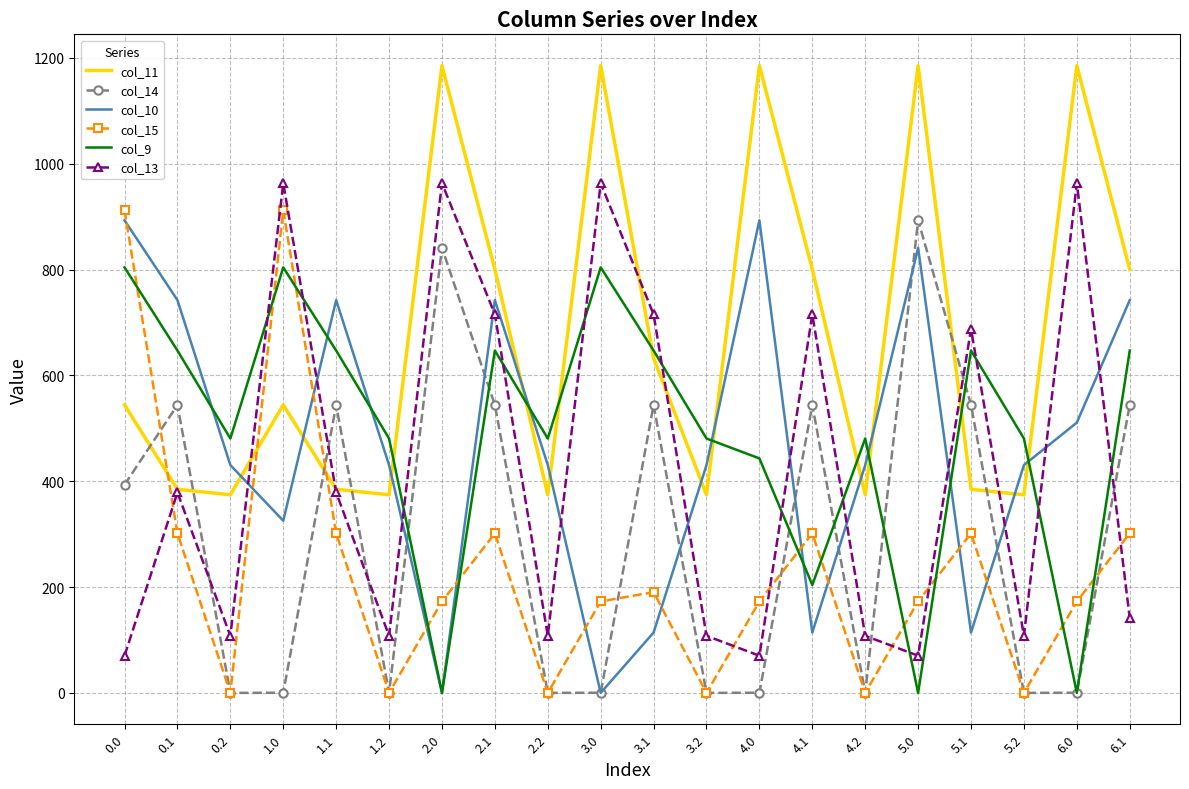

Which series has the largest total across all categories?

col_11